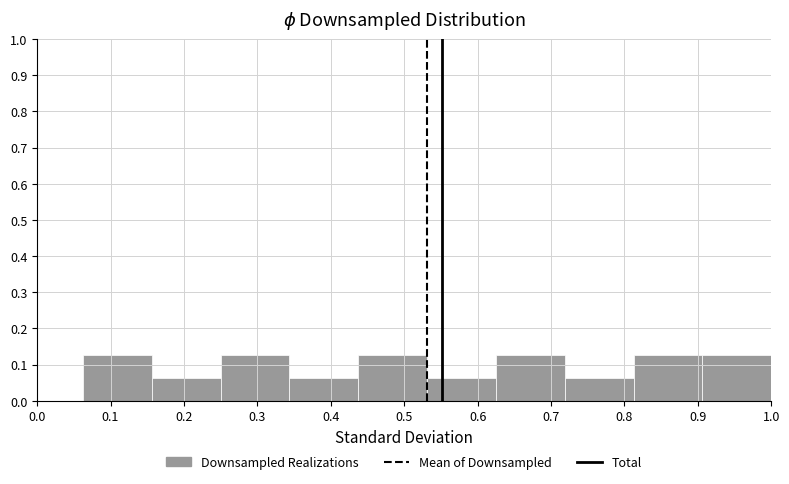

Reading left to right, transcribe this chart: for each bar, give the range it covers on the x-axis and its height. Neither the bar edges nor the heights are printed on the chart, so give them approximately, as read against the axes.

0.06 to 0.16: 0.13
0.16 to 0.25: 0.06
0.25 to 0.34: 0.13
0.34 to 0.44: 0.06
0.44 to 0.53: 0.13
0.53 to 0.63: 0.06
0.63 to 0.72: 0.13
0.72 to 0.81: 0.06
0.81 to 0.91: 0.13
0.91 to 1.00: 0.13